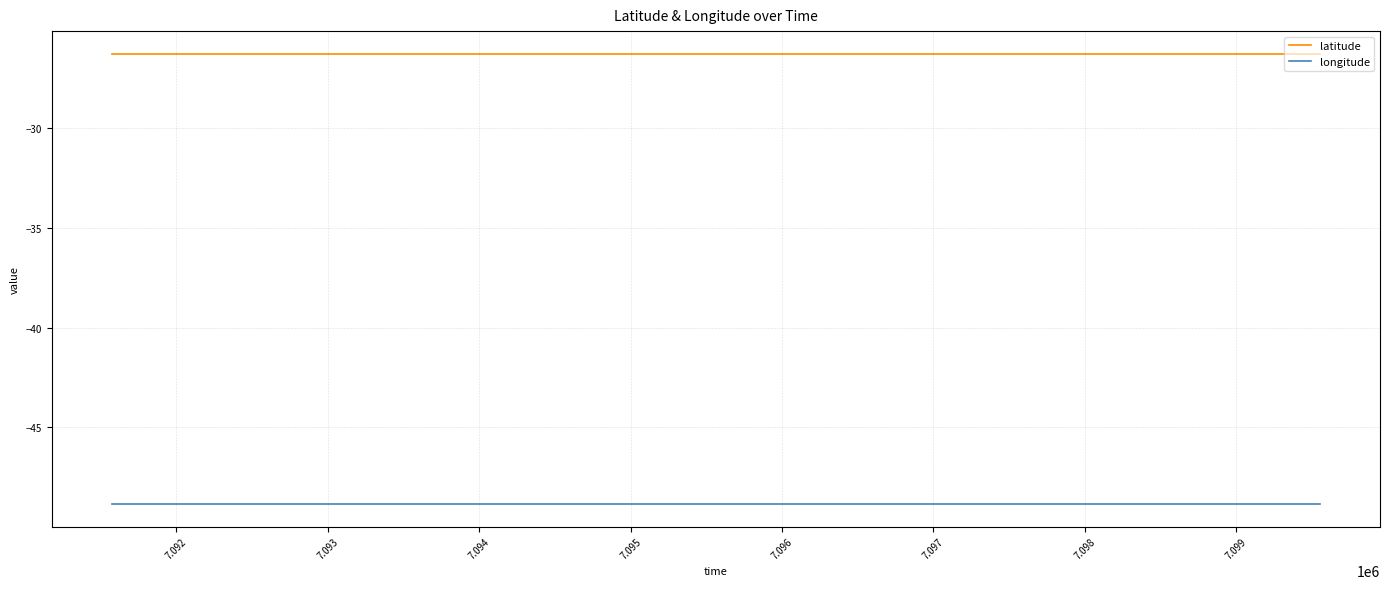

Which series has the largest total across all categories?

latitude